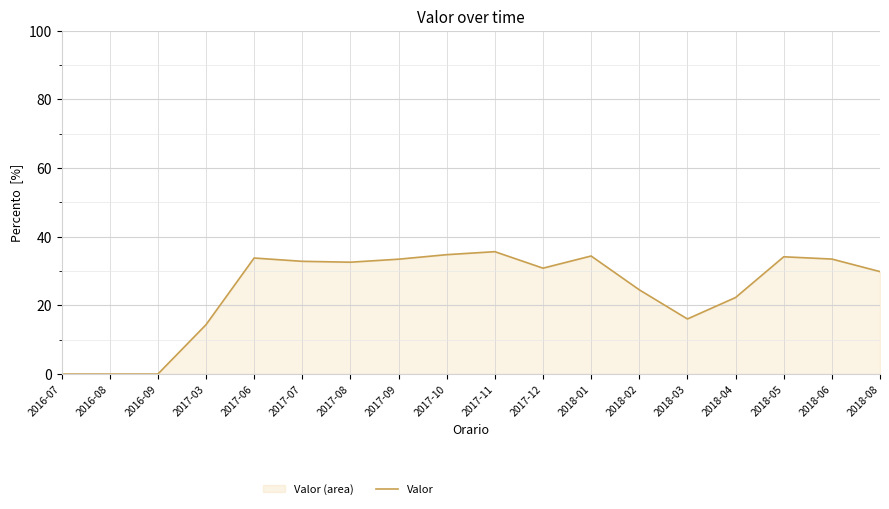

List the labels in order of value, smallest first.

2016-07, 2016-08, 2016-09, 2017-03, 2018-03, 2018-04, 2018-02, 2018-08, 2017-12, 2017-08, 2017-07, 2017-09, 2018-06, 2017-06, 2018-05, 2018-01, 2017-10, 2017-11